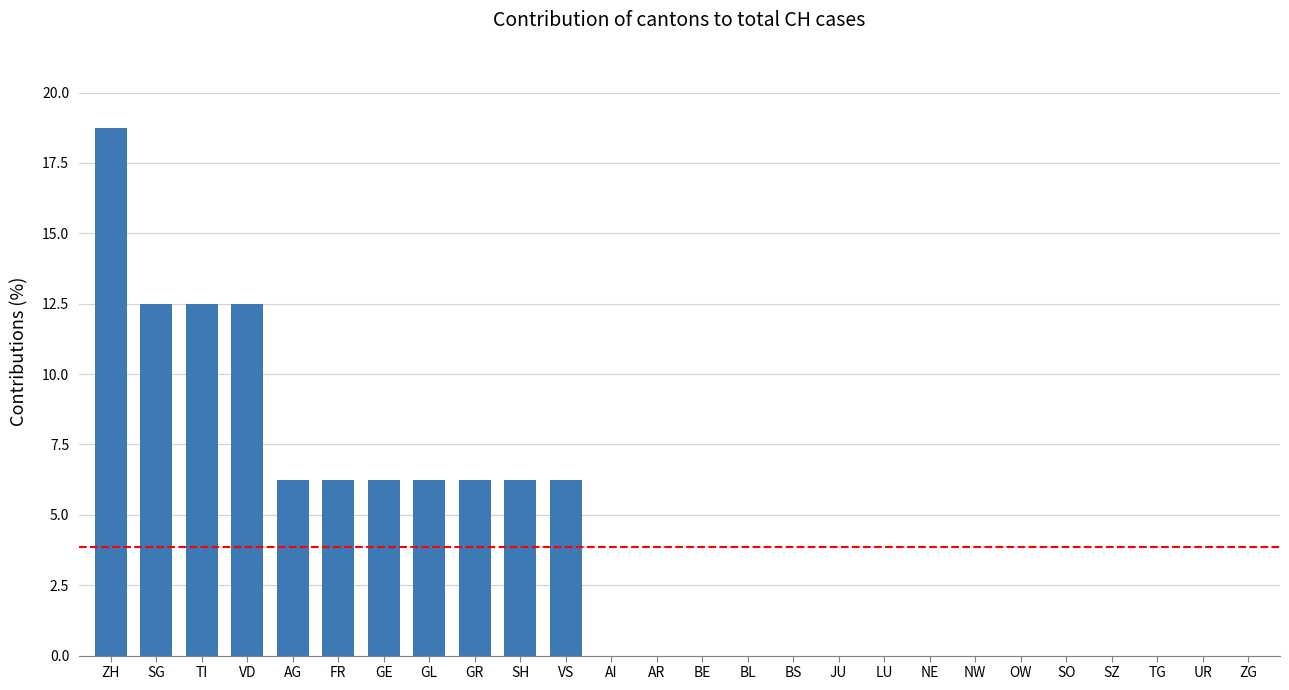

What is the sum of all values?

100.0